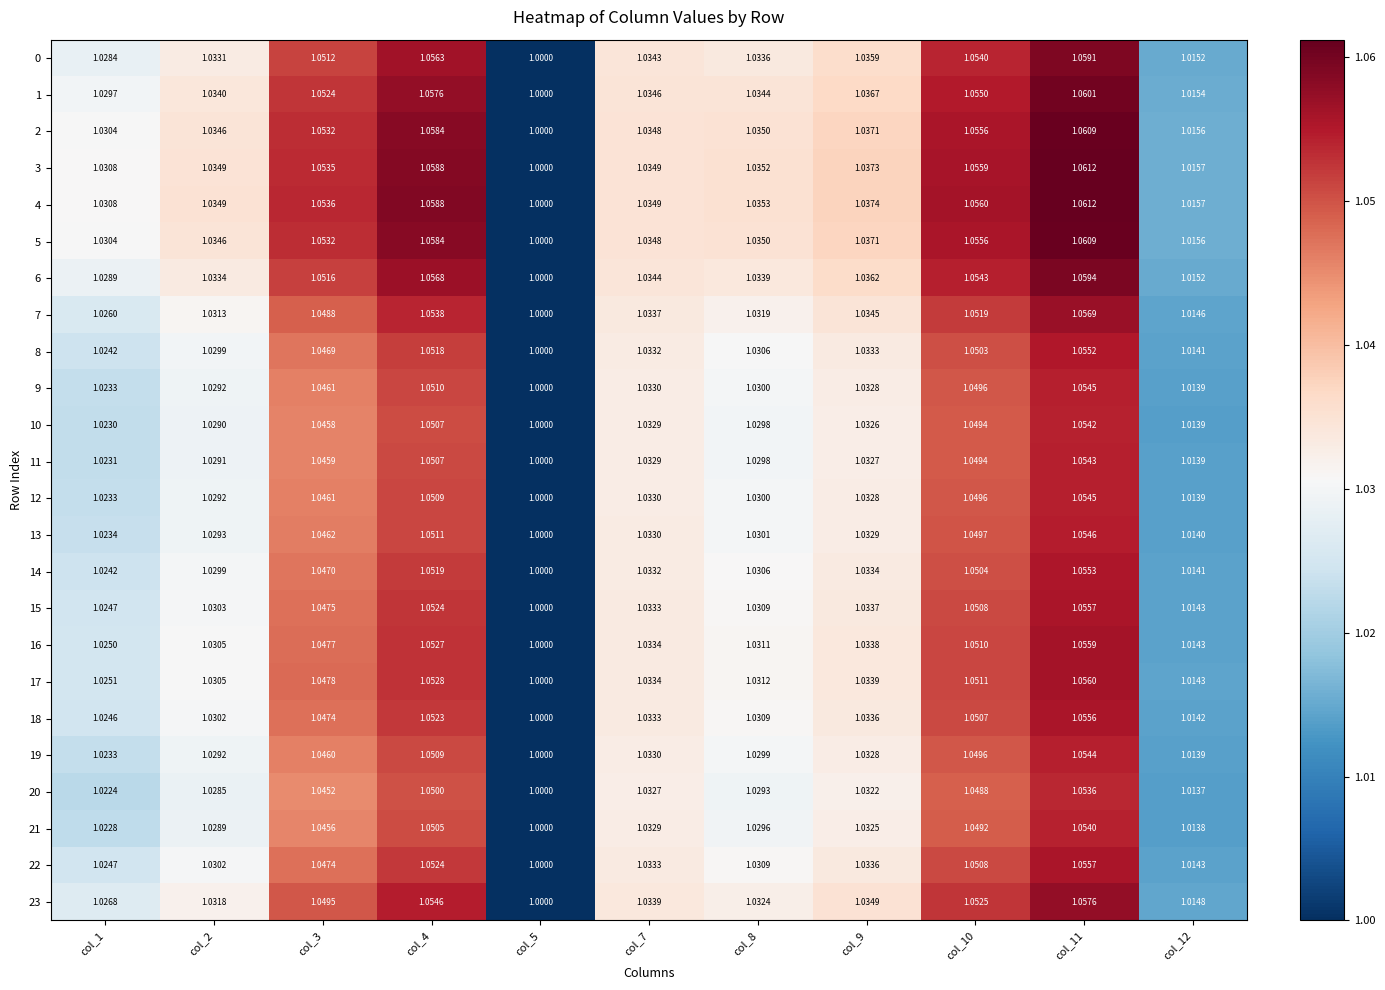

Is the value of 18 at col_4 greater than the value of 17 at col_2?

Yes